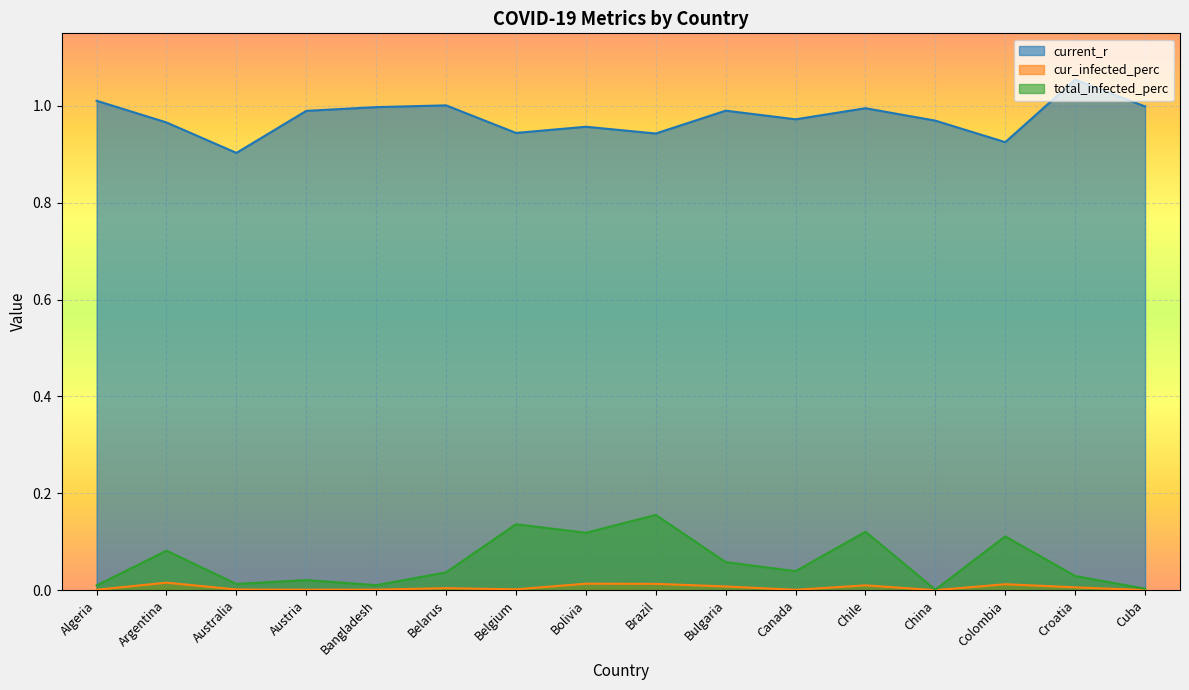

True or false: total_infected_perc and current_r cross at least once.

False